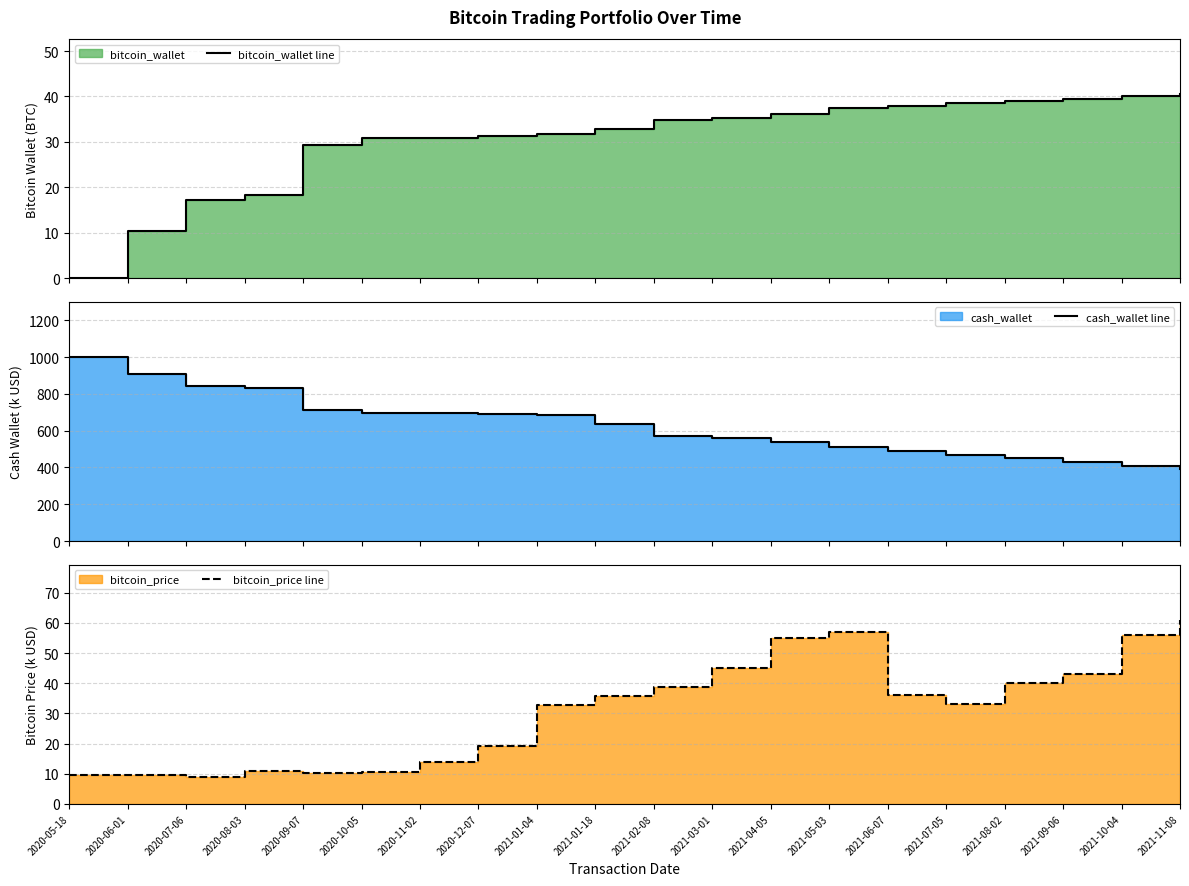

At which label does bitcoin_wallet line first exceed 34?

2021-02-08